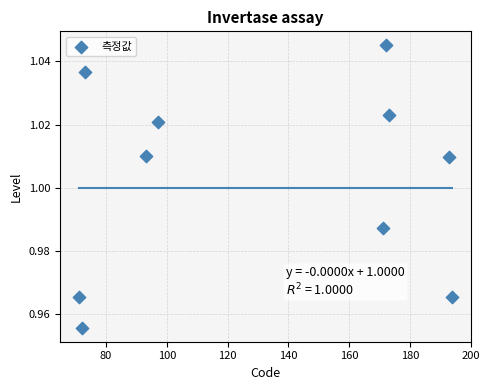

What is the average X value?

130.9